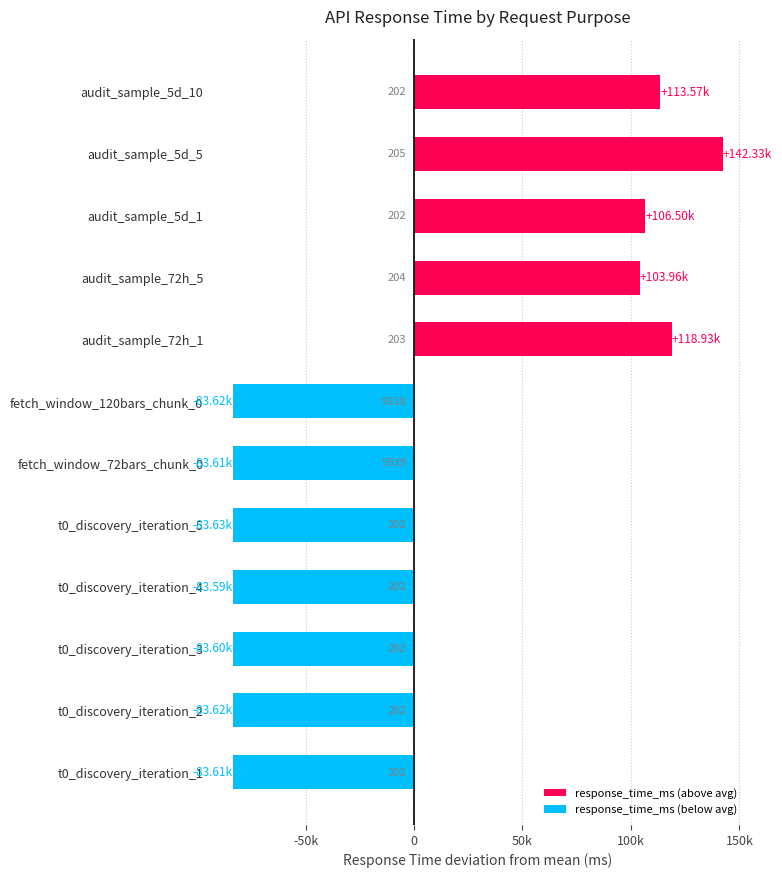

Which label corresponds to the smallest value in the chart?

t0_discovery_iteration_5